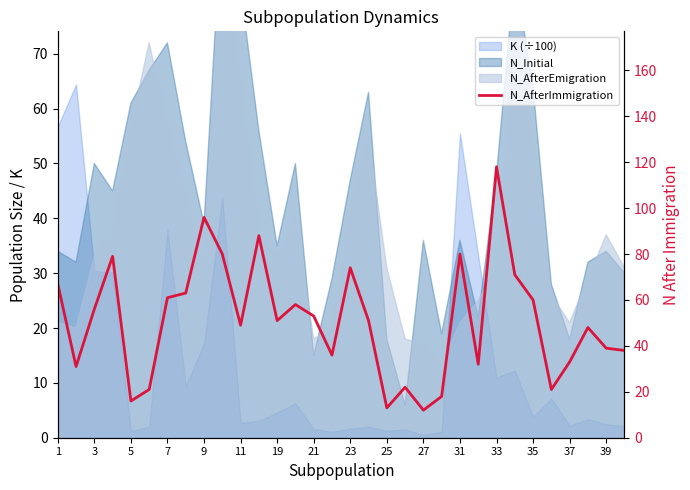

Where is the data nearest to the value 65?

1